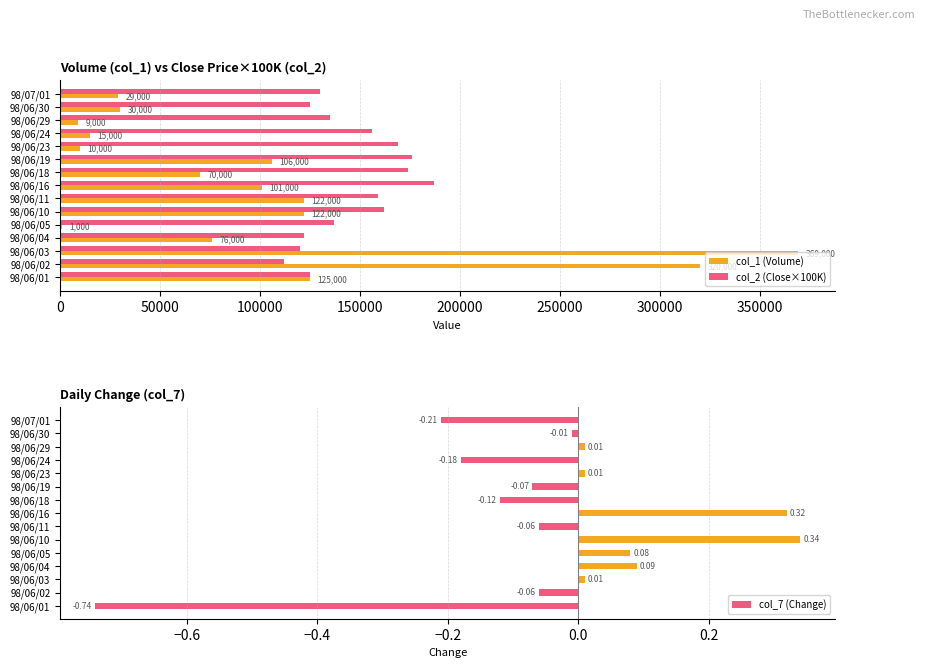

Is the value of col_2 (Close×100K) at 98/06/19 greater than the value of col_1 (Volume) at 98/07/01?

Yes